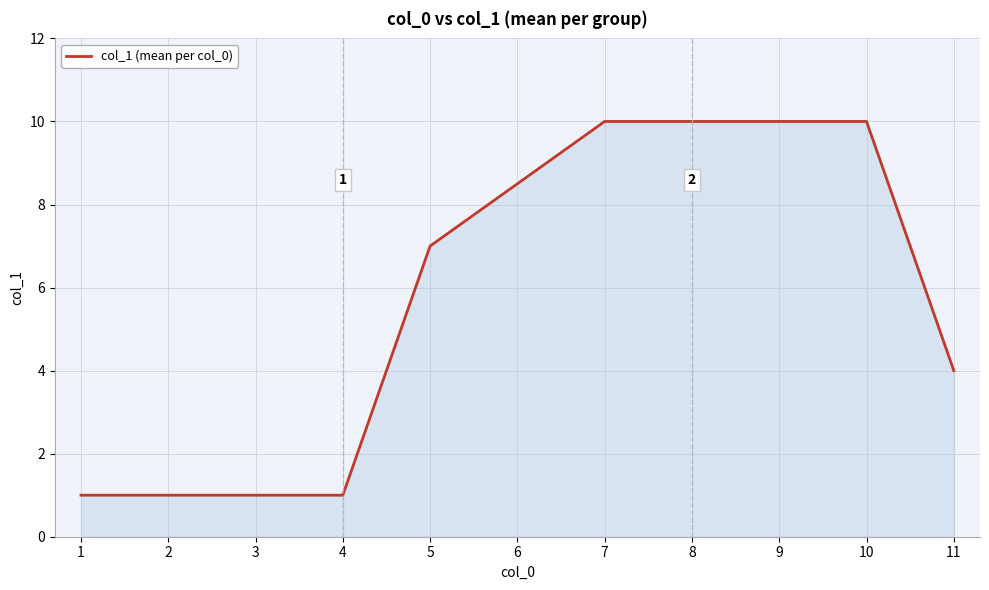

Where is the data nearest to the value 5?

11